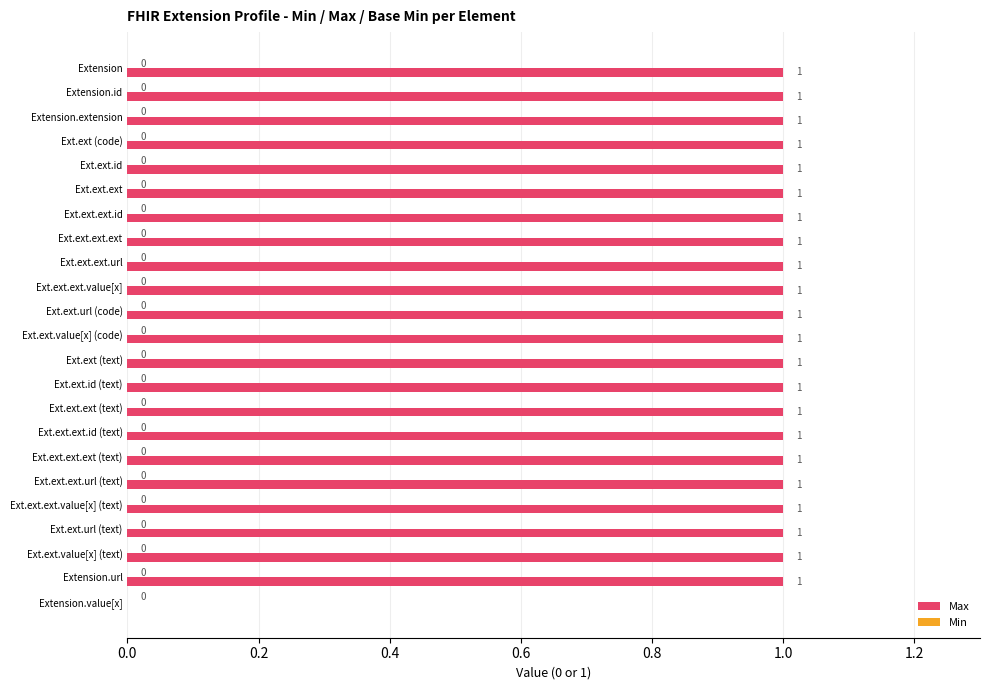

The value at Extension.url is 0. True or false?

False